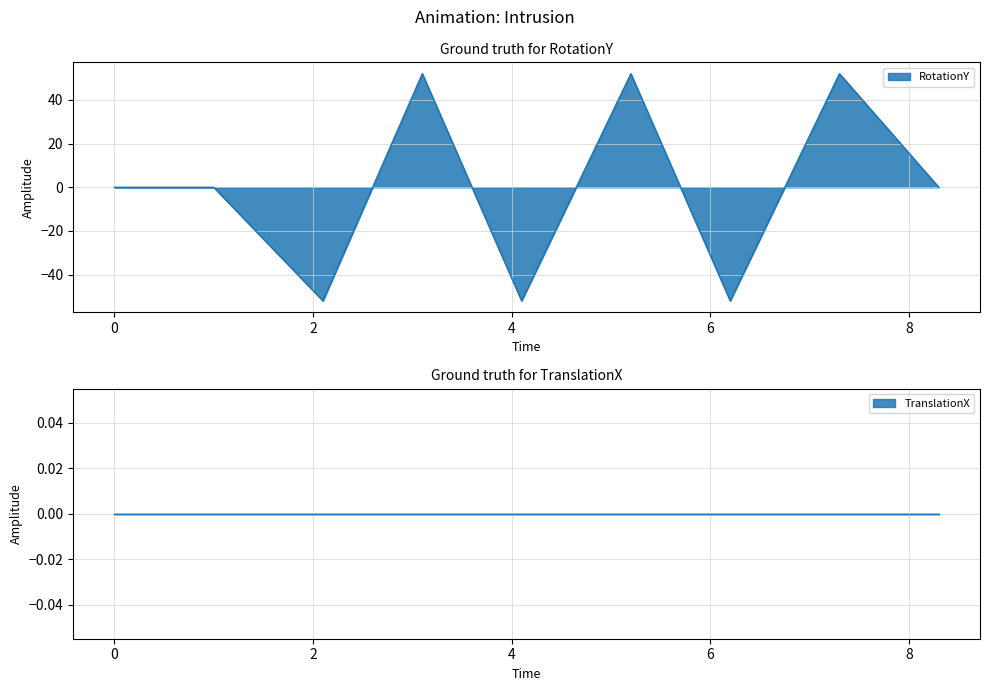

What position from the left is 8.3?

9